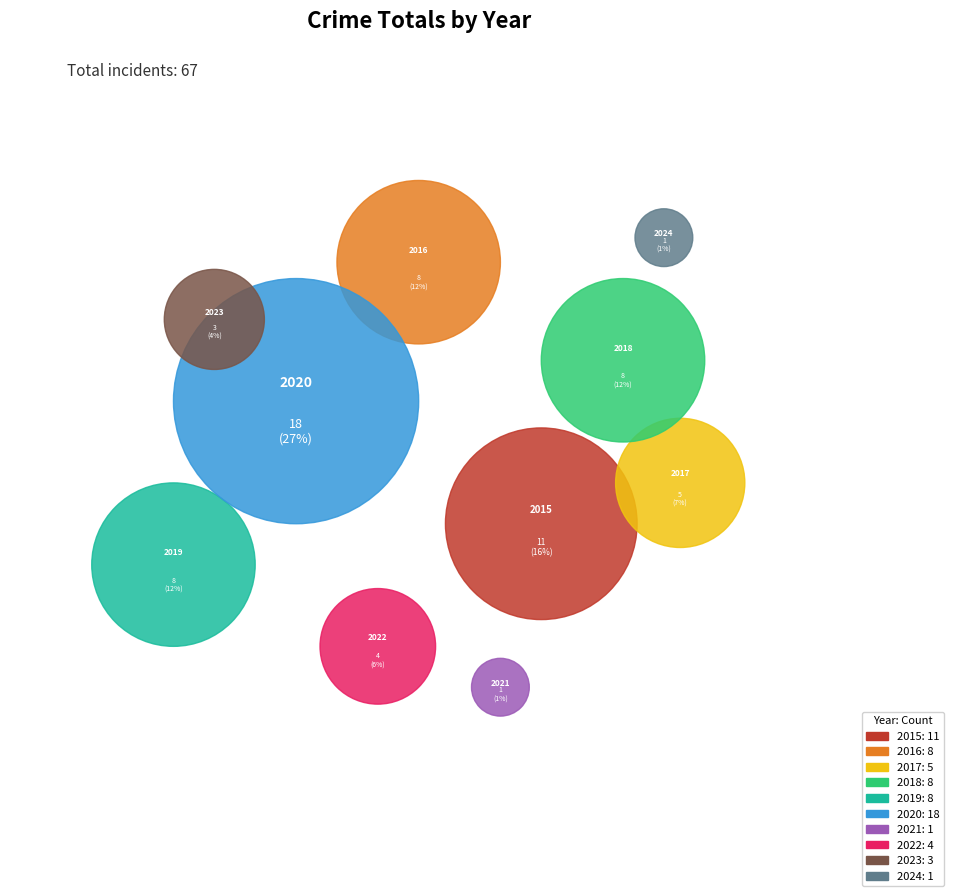

Does 2016 represent more than half of the total?

No